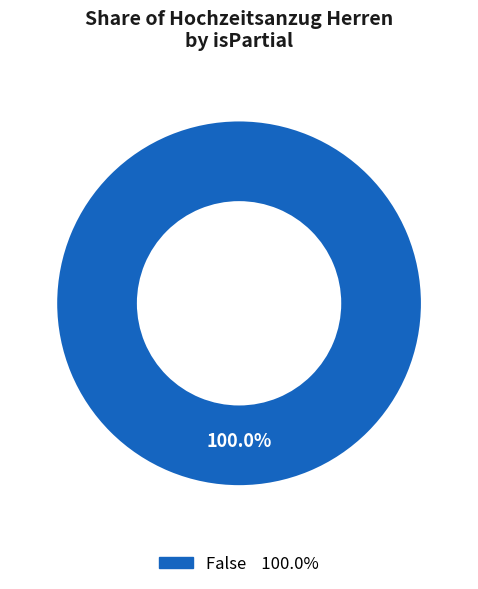

Count the number of slices in the pie.

1